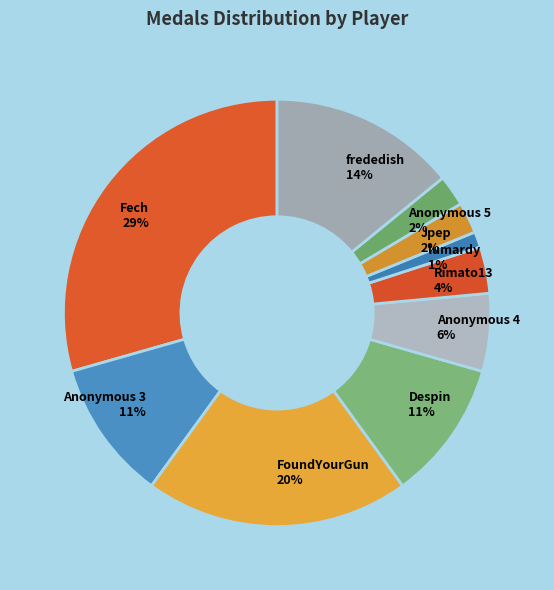

To the nearest percent, what is the combined percentage of Rimato13 and lumardy?

5%